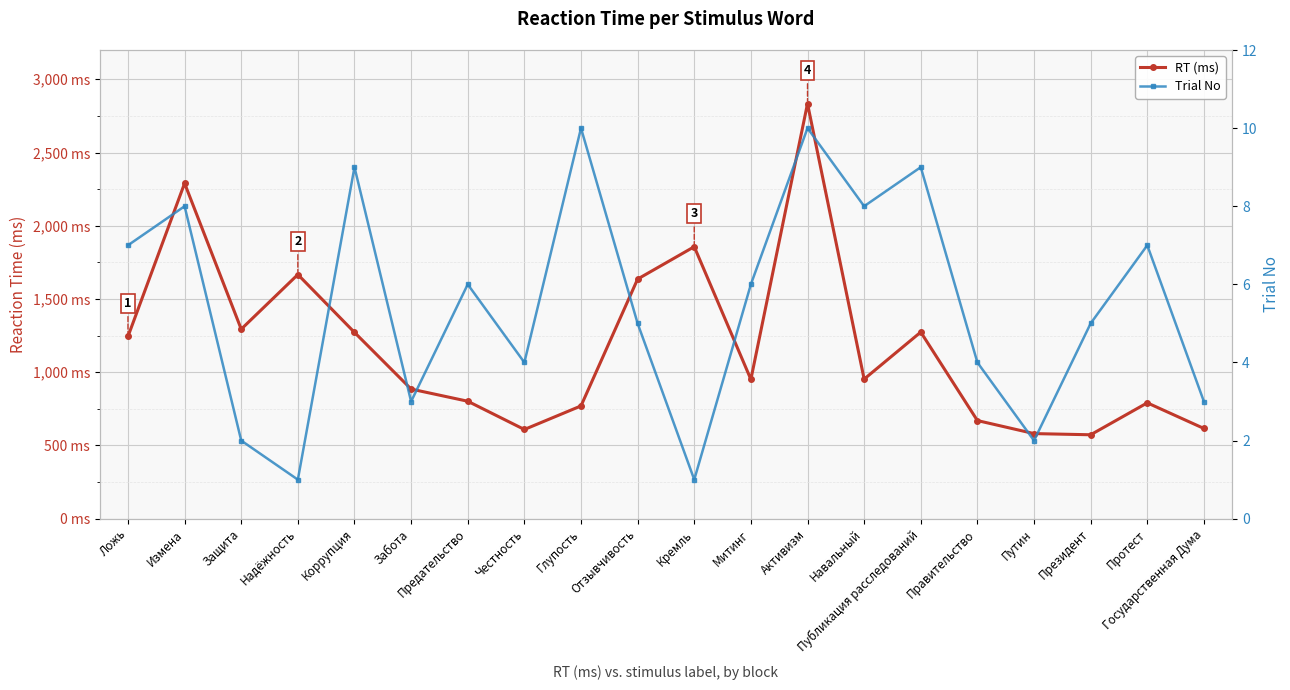

Is it true that RT (ms) equals 953 at Навальный?

True